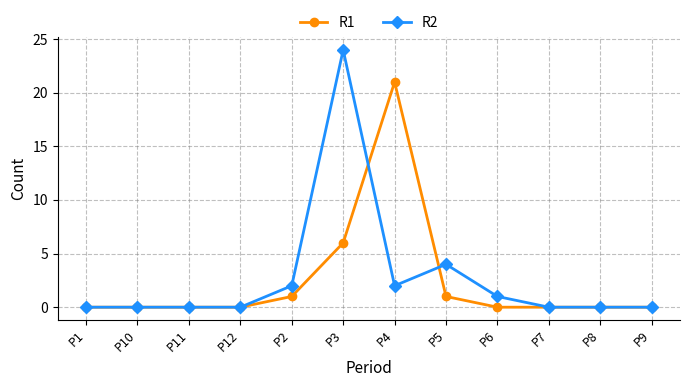

At which category is the sum across all series the highest?

P3